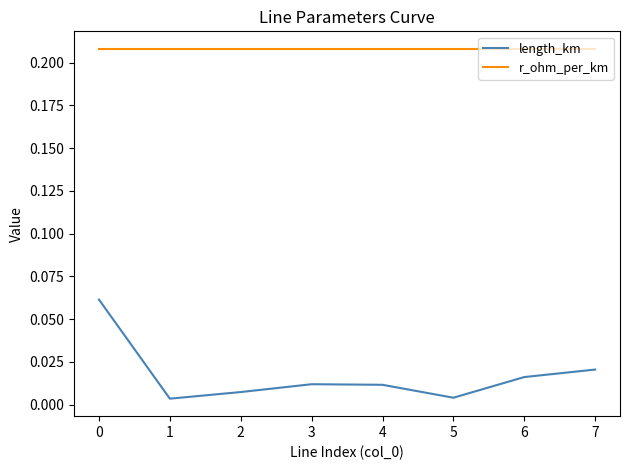

Which series has the largest range (max minus min)?

length_km